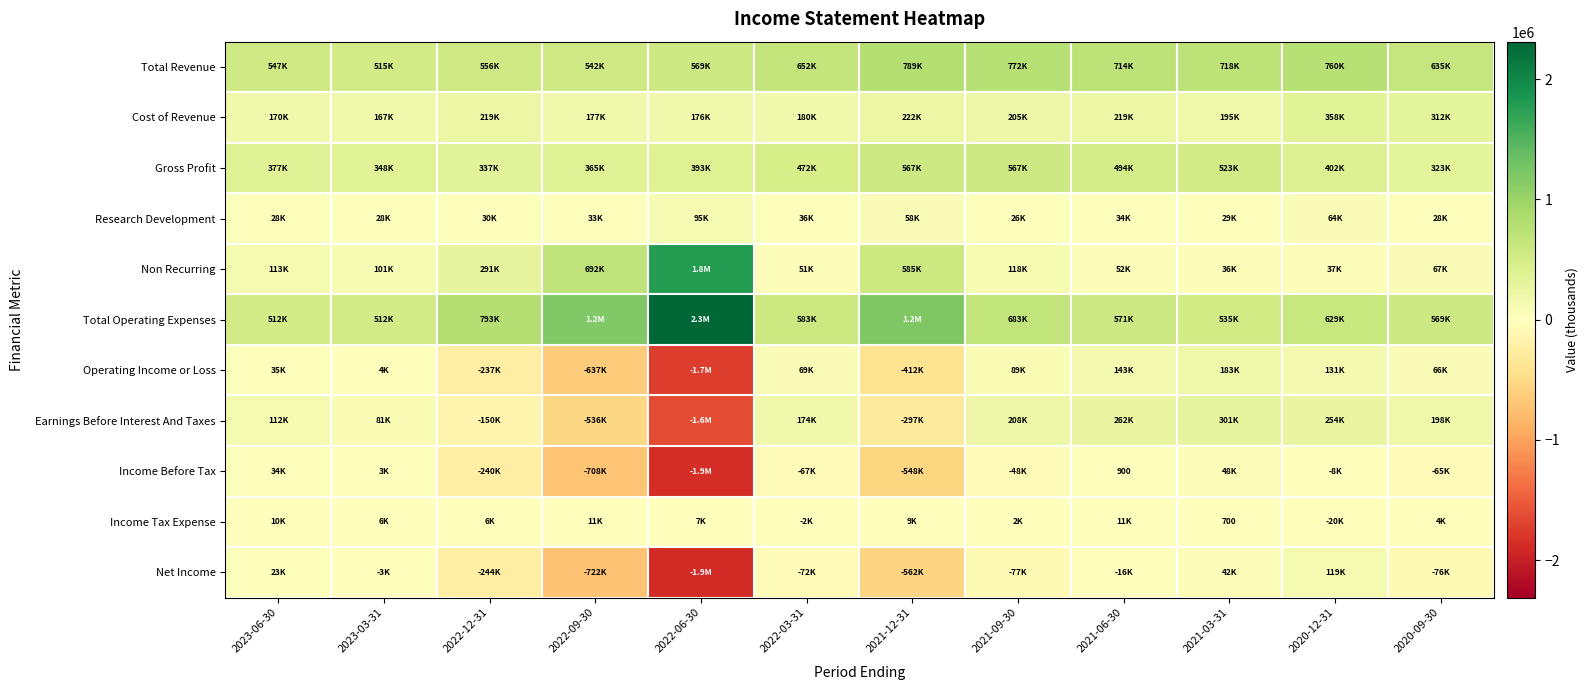

At which category does the chart reach its minimum across all series?

2022-06-30